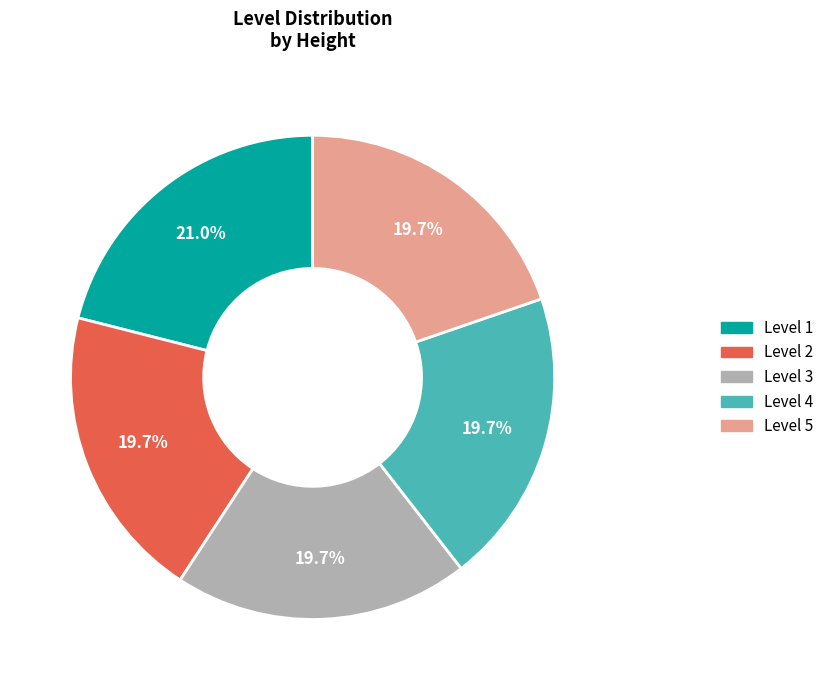

Which category has the biggest portion of the pie?

Level 1